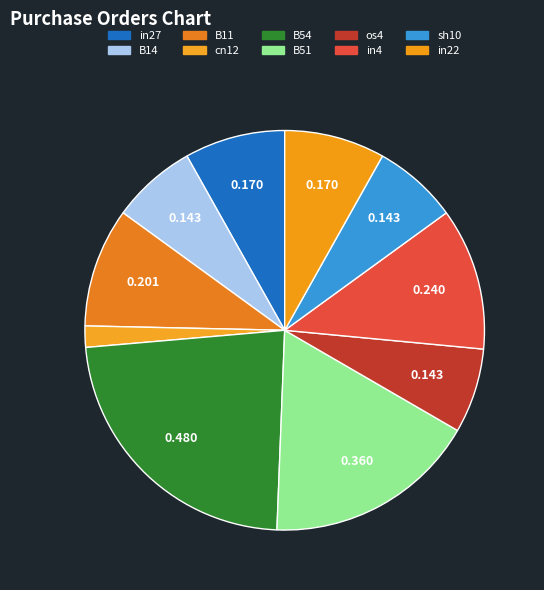

Which has a higher value, B54 or os4?

B54